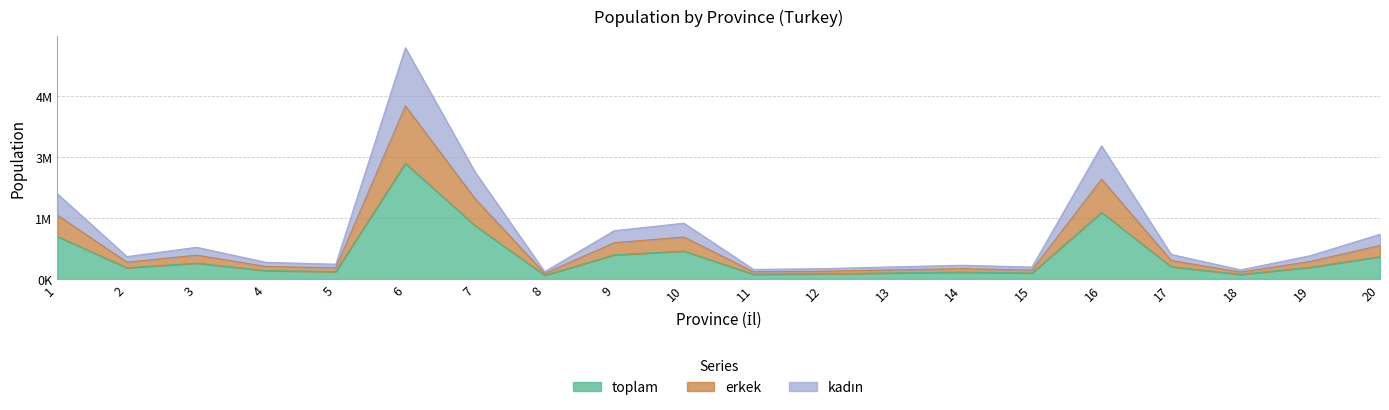

What is the lowest value of the erkek series?

136702